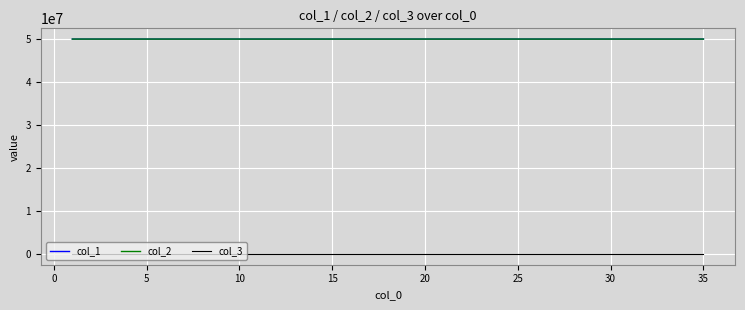

What are all the series names shown in the legend?

col_1, col_2, col_3